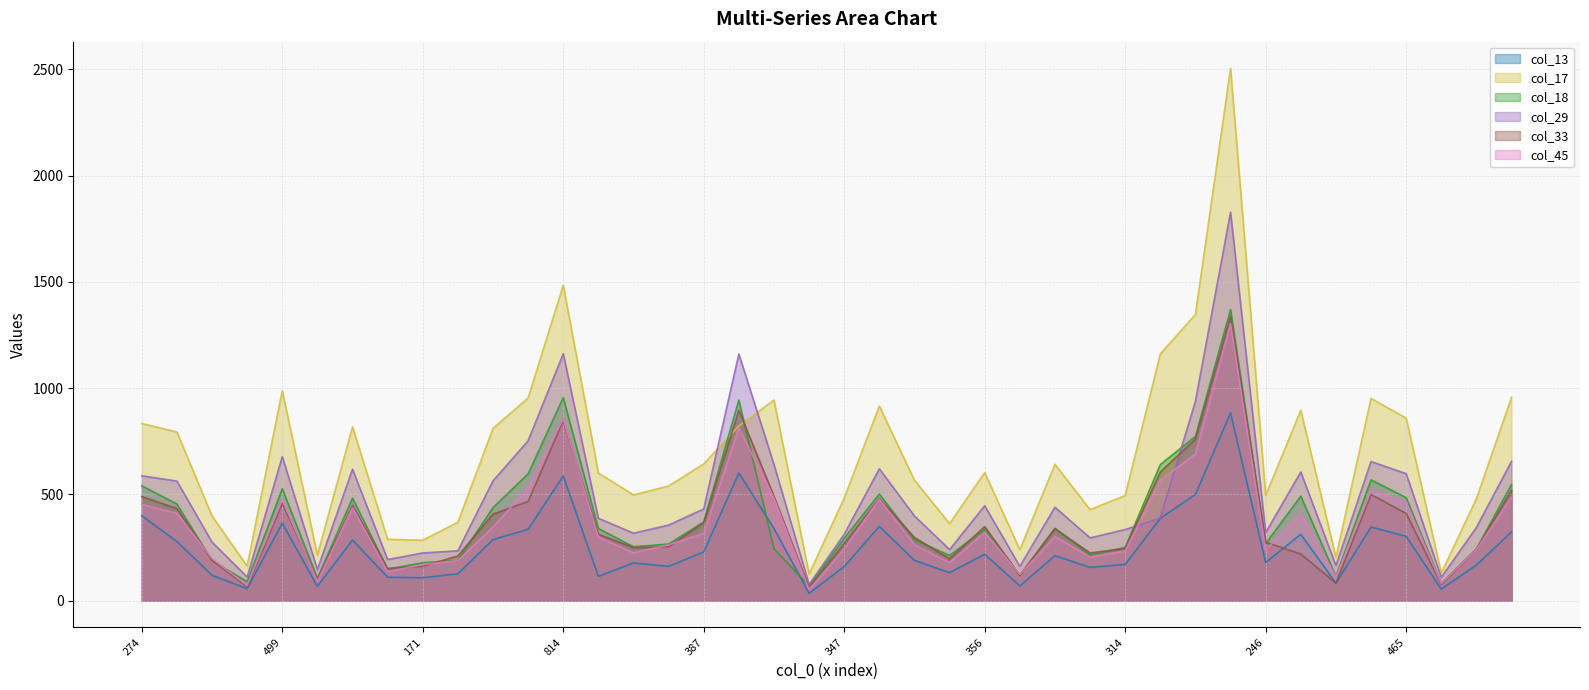

What is the difference between the maximum and minimum values in the col_18 series?

1300